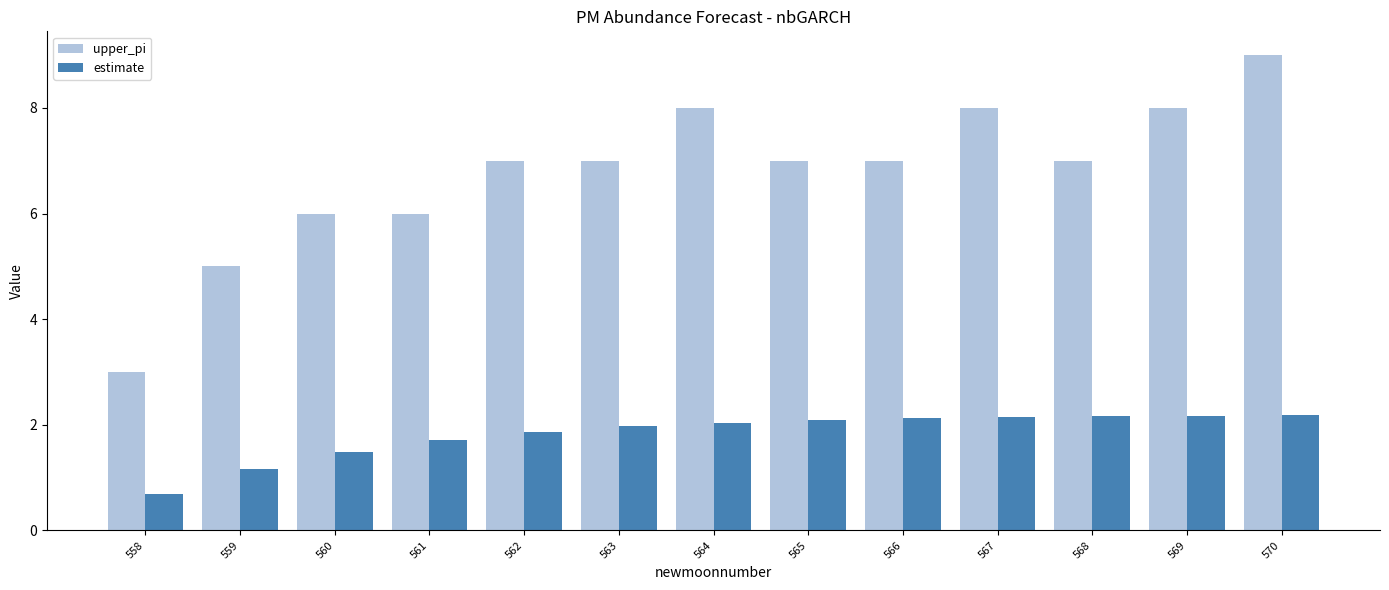

How many bars are there in total?

26